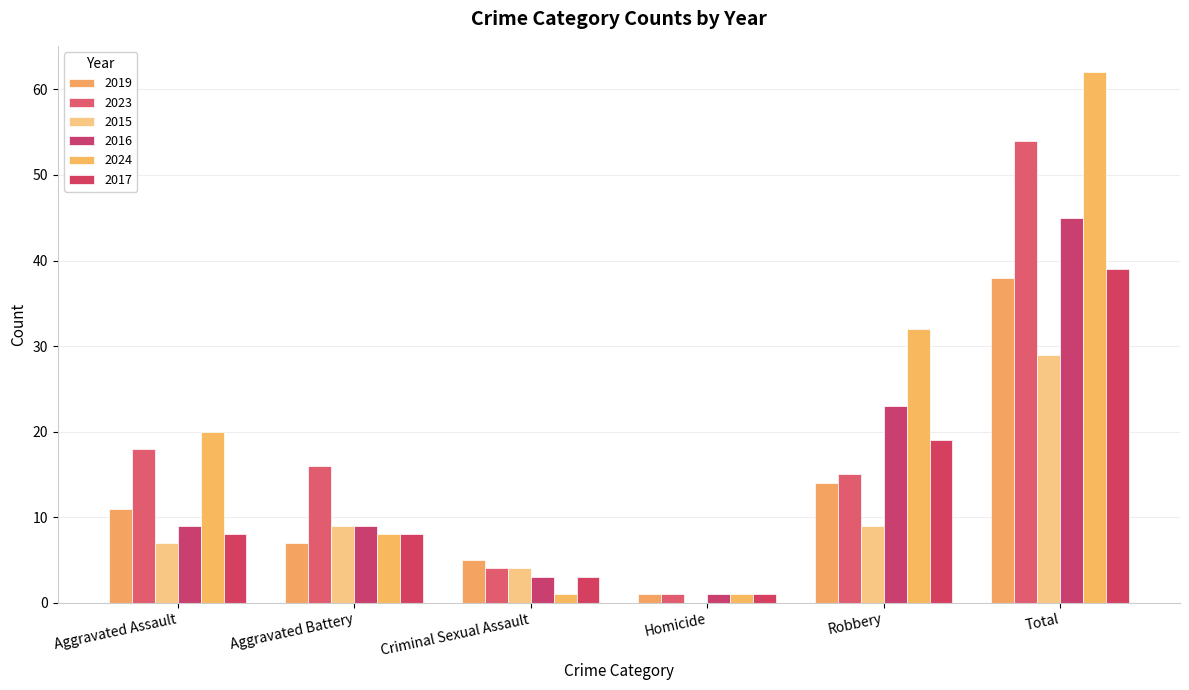

Which series has the largest range (max minus min)?

2024